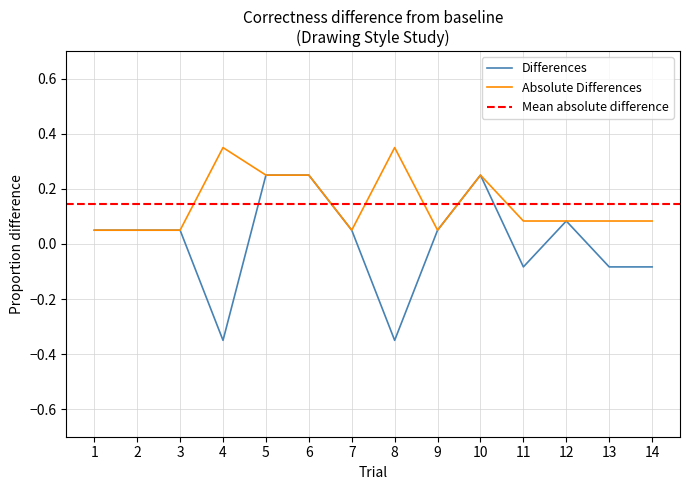

True or false: Differences has a value of 0.0 at 9.

False